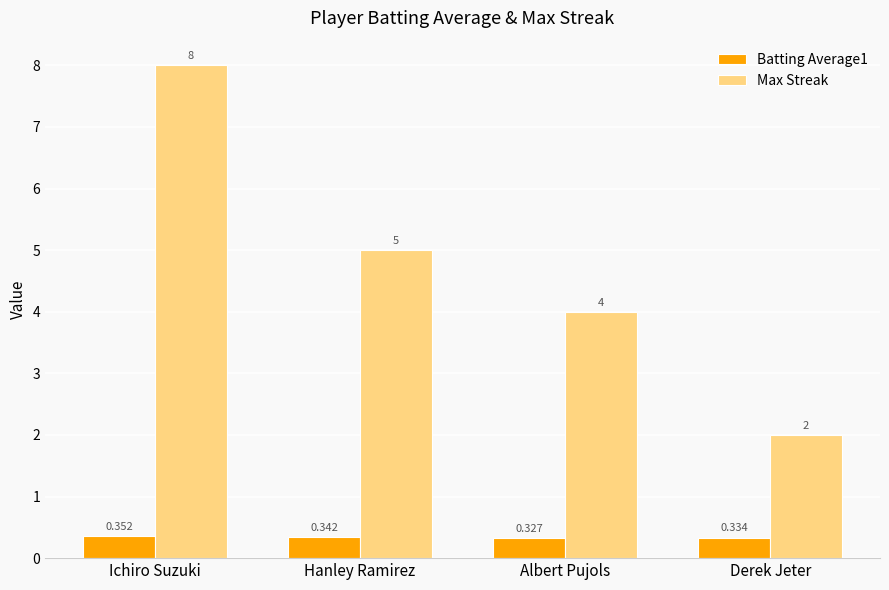

How many Batting Average1 values are between 0 and 1?

4